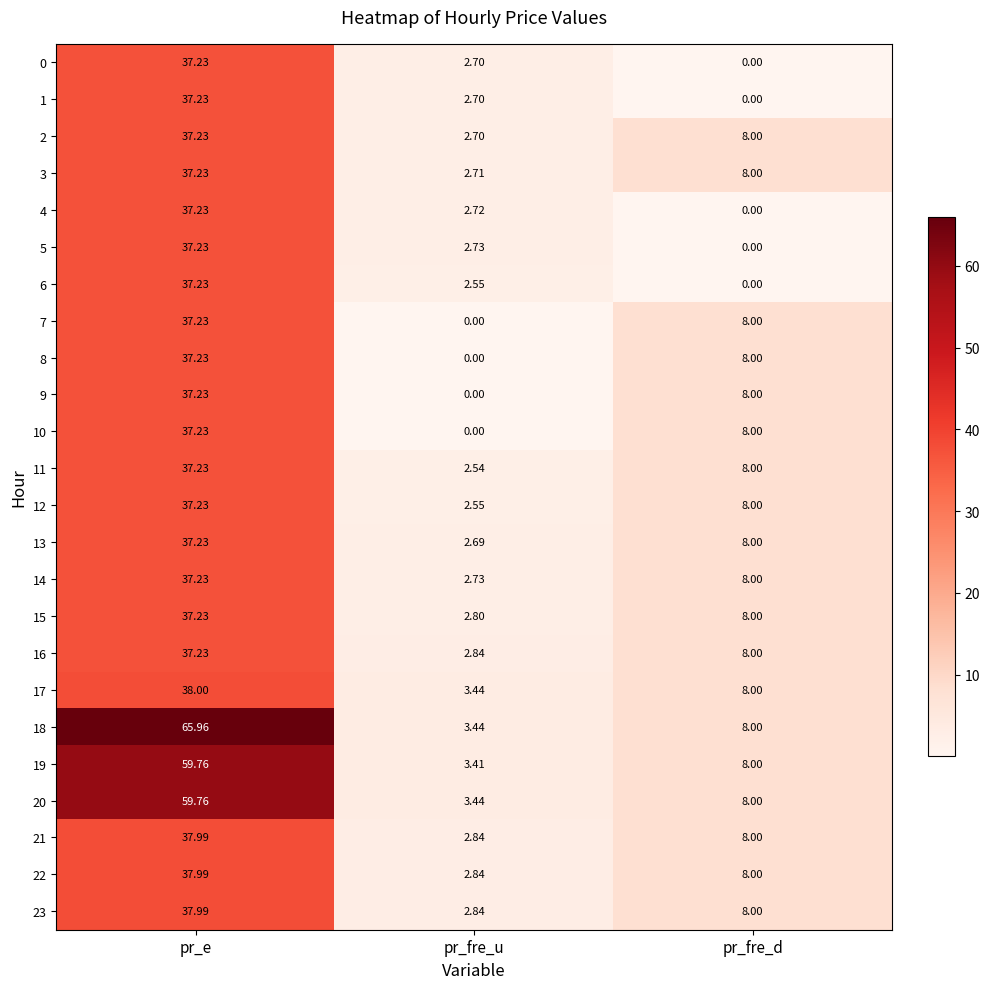

Which category has the highest value across all series?

pr_e